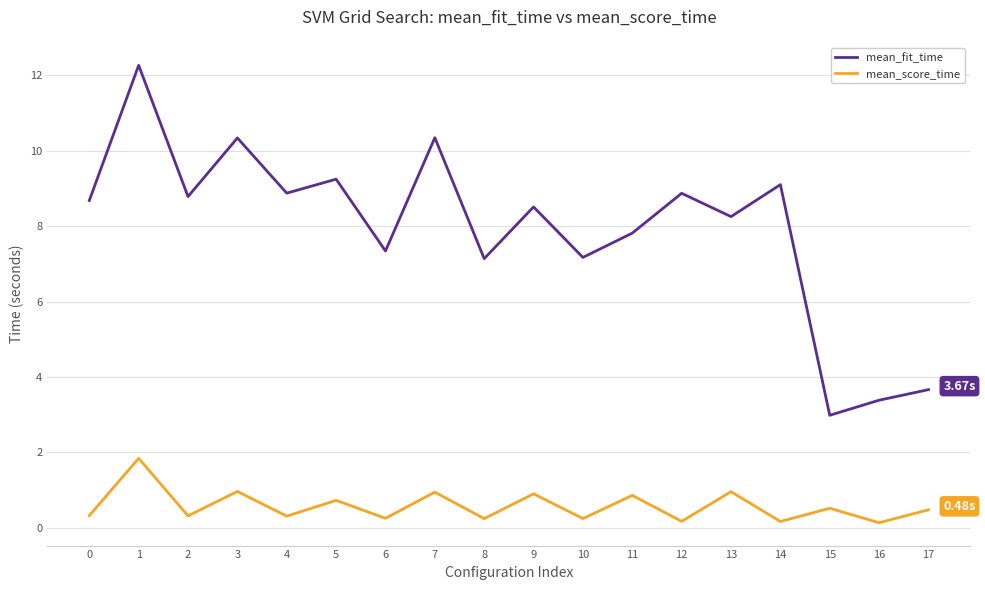

What is the sum of the mean_score_time values at 11 and 3?

1.8